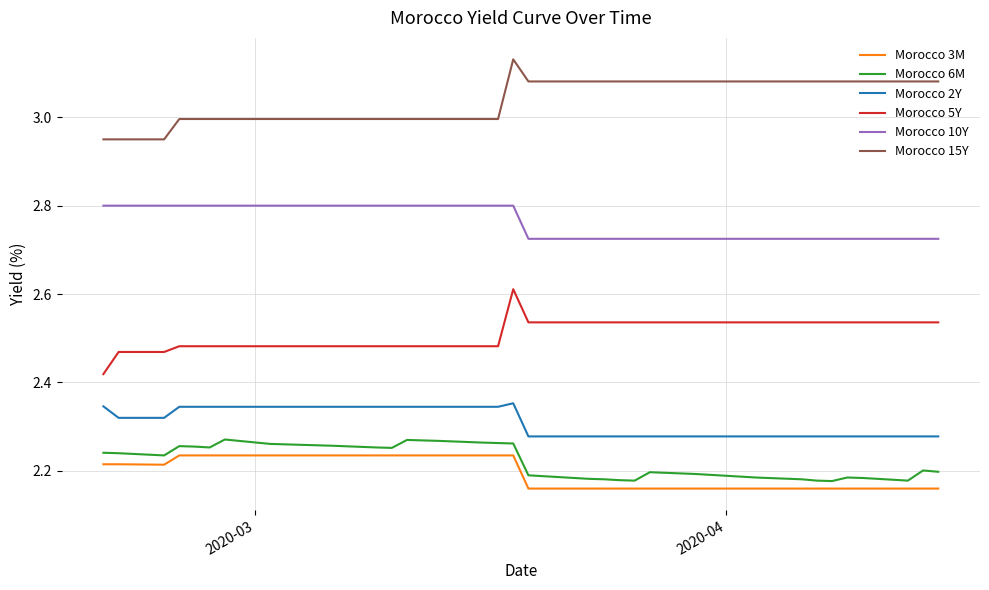

True or false: Morocco 3M and Morocco 5Y intersect in this chart.

False